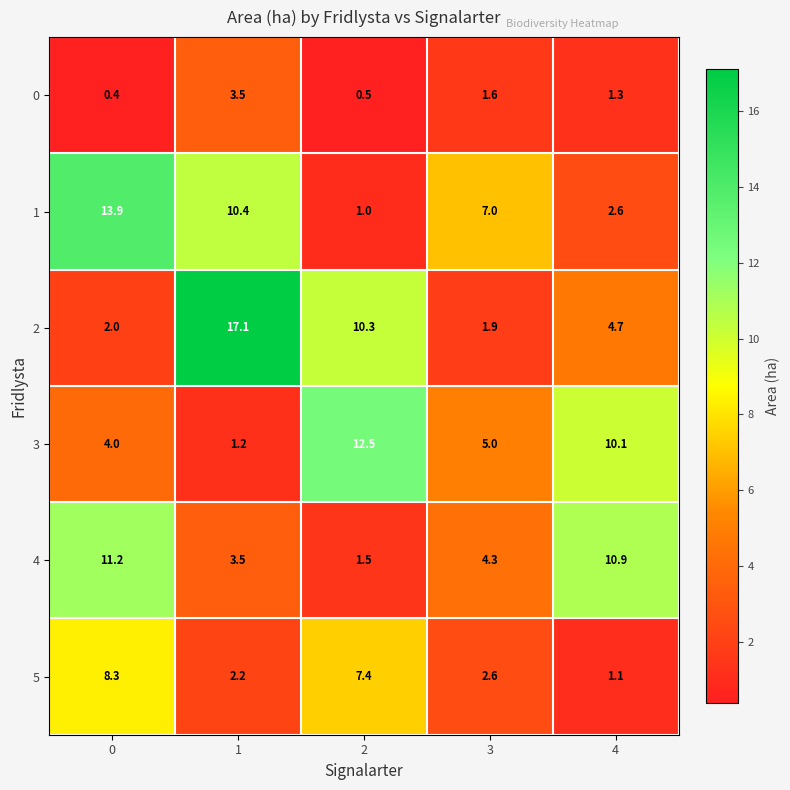

What is the total value across all series at 1?

37.9